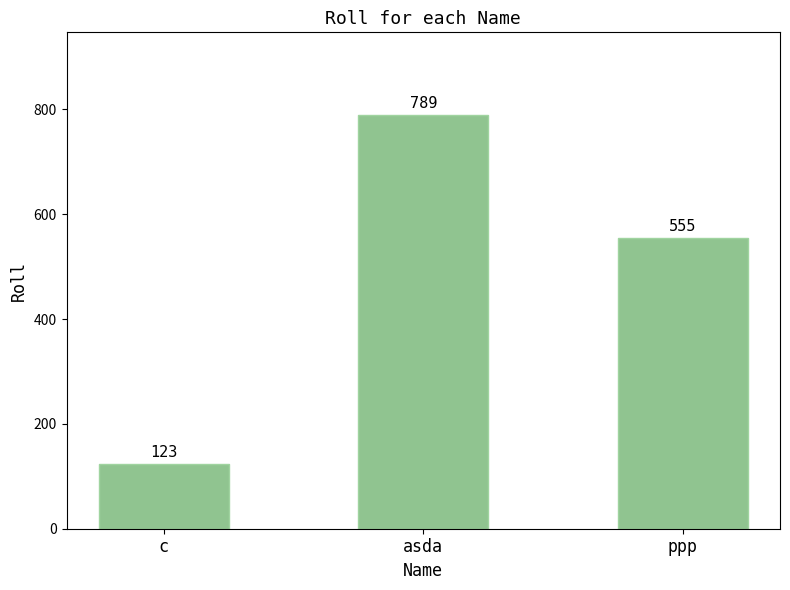

Does the chart contain stacked bars?

No